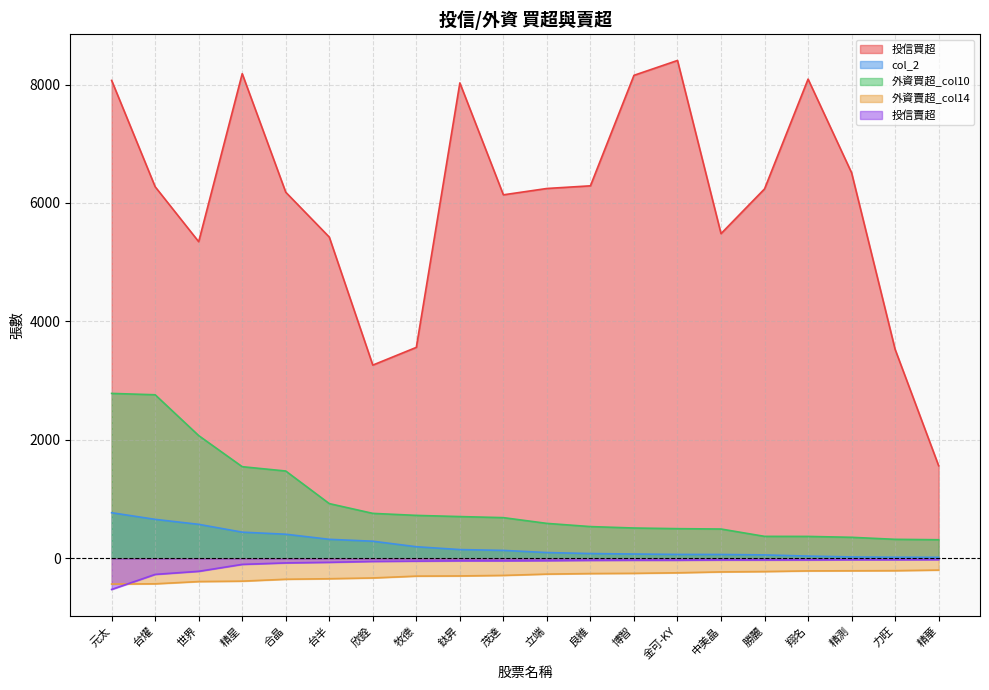

What is the minimum value for 投信賣超?

-523